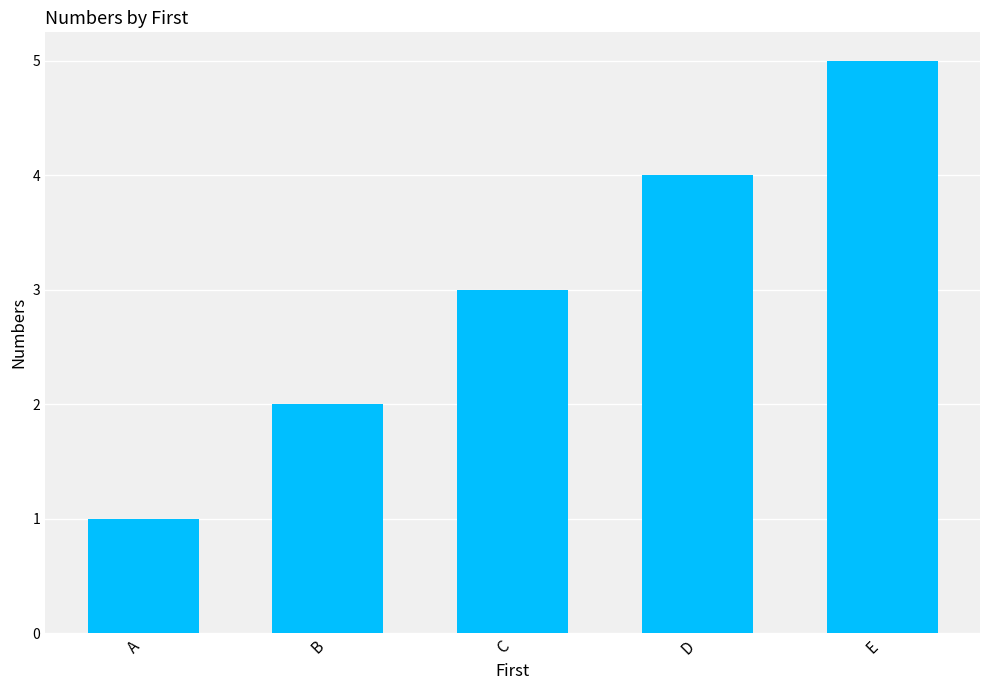

Count the number of categories in the chart.

5